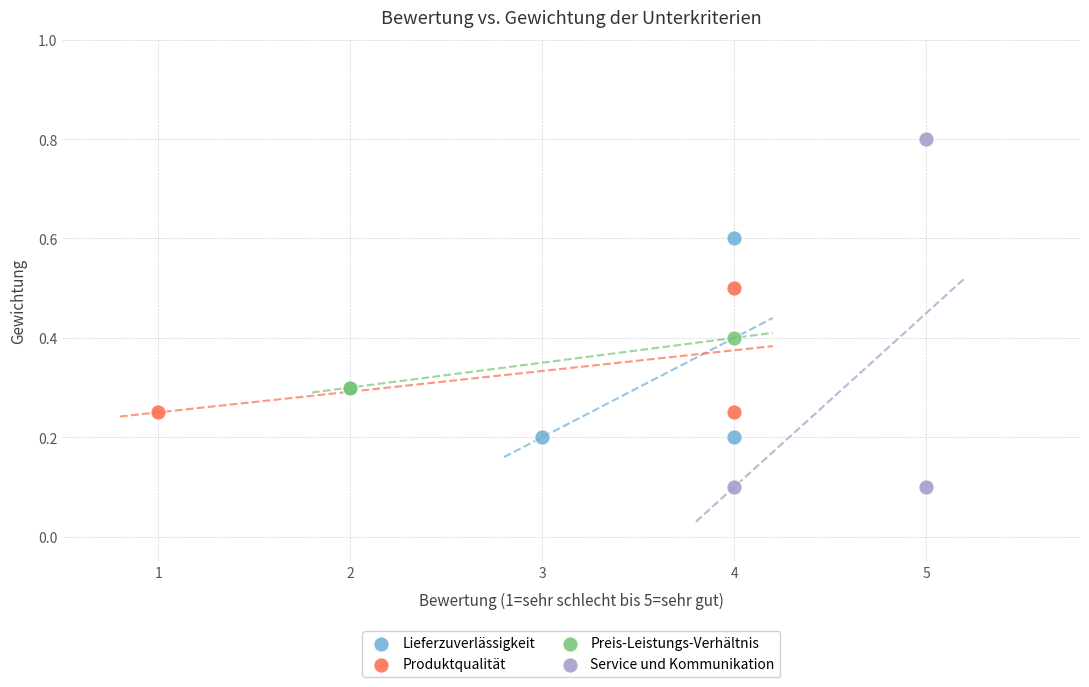

What are all the series names shown in the legend?

Lieferzuverlässigkeit, Produktqualität, Preis-Leistungs-Verhältnis, Service und Kommunikation